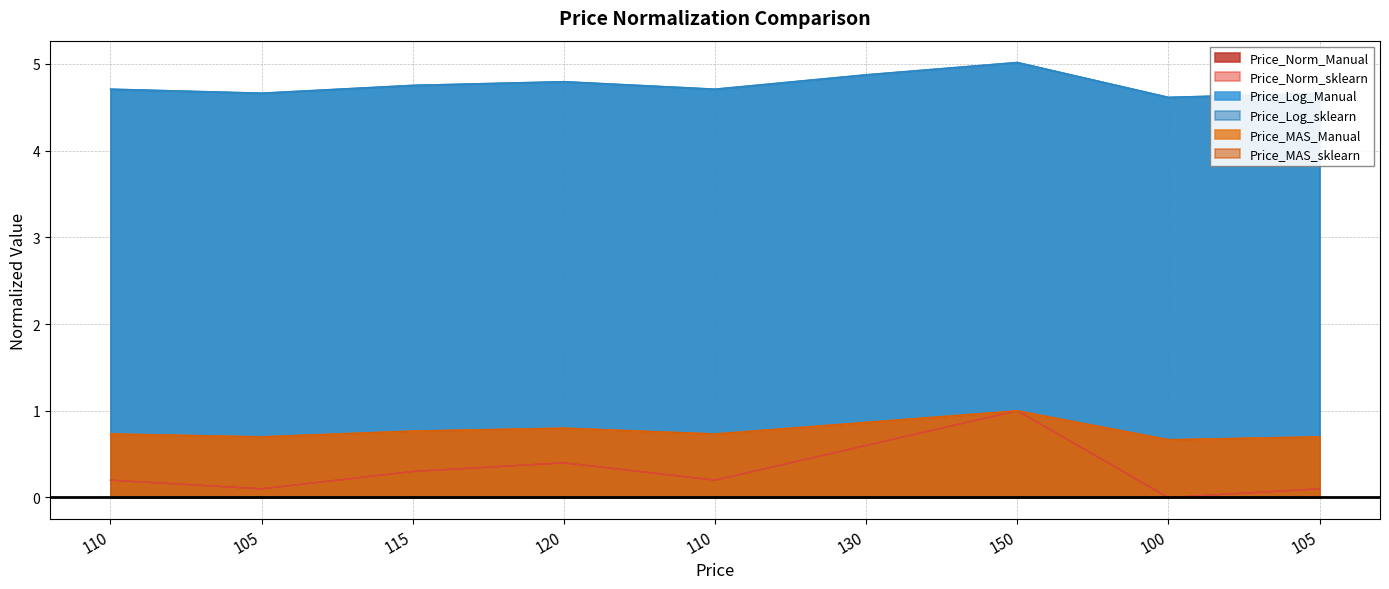

Which has a higher value, 110 or 120?

120